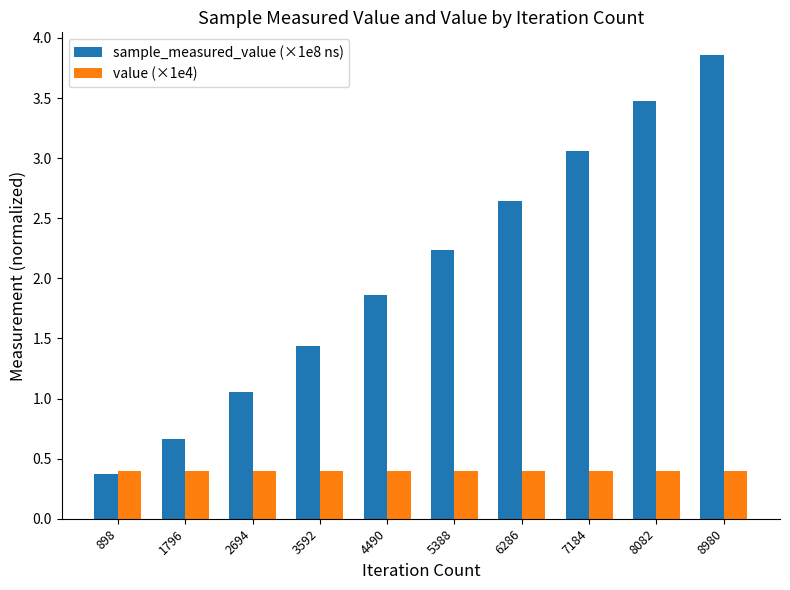

What is the sum of all value (×1e4) values?

4.0